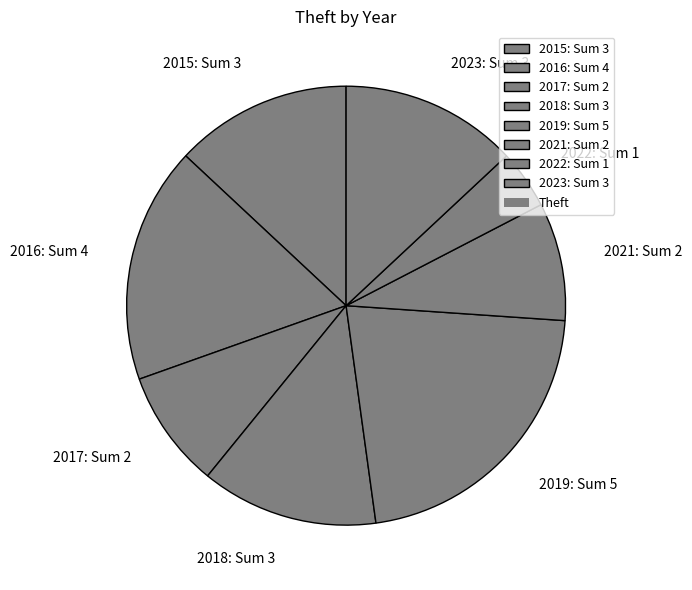

Do 2015: Sum 3 and 2016: Sum 4 together represent more than half of the pie?

No